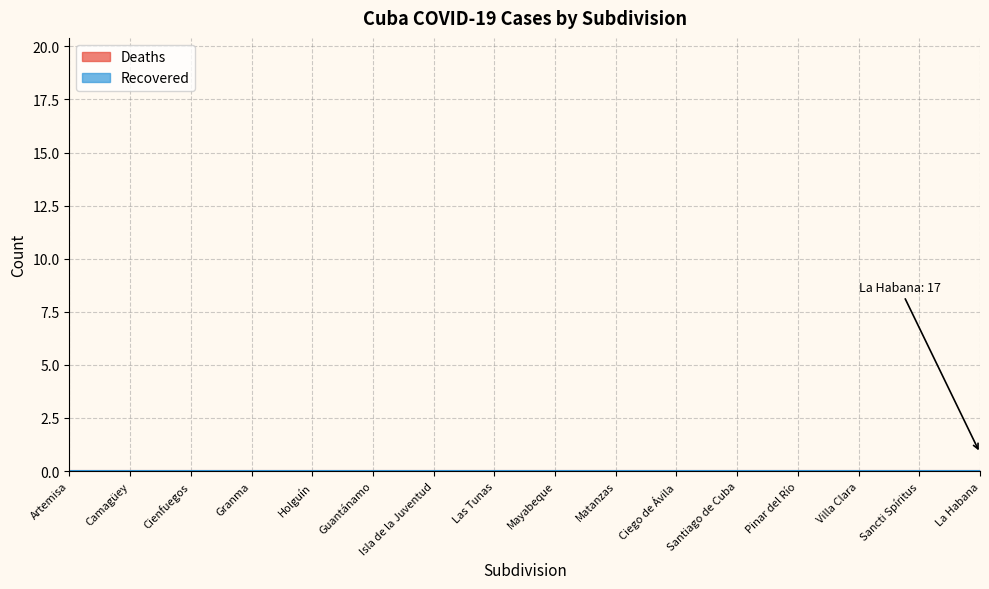

Reading right to left, extract all data points from this chart.

Confirmed: Villa Clara=6	Santiago de Cuba=2	Sancti Spíritus=7	Pinar del Río=3	Mayabeque=0	Matanzas=0	Las Tunas=0	La Habana=17	Isla de la Juventud=0	Holguín=0	Guantánamo=0	Granma=0	Cienfuegos=0	Ciego de Ávila=1	Camagüey=0	Artemisa=0
Deaths: Villa Clara=0	Santiago de Cuba=0	Sancti Spíritus=0	Pinar del Río=0	Mayabeque=0	Matanzas=0	Las Tunas=0	La Habana=0	Isla de la Juventud=0	Holguín=0	Guantánamo=0	Granma=0	Cienfuegos=0	Ciego de Ávila=0	Camagüey=0	Artemisa=0
Recovered: Villa Clara=0	Santiago de Cuba=0	Sancti Spíritus=0	Pinar del Río=0	Mayabeque=0	Matanzas=0	Las Tunas=0	La Habana=0	Isla de la Juventud=0	Holguín=0	Guantánamo=0	Granma=0	Cienfuegos=0	Ciego de Ávila=0	Camagüey=0	Artemisa=0